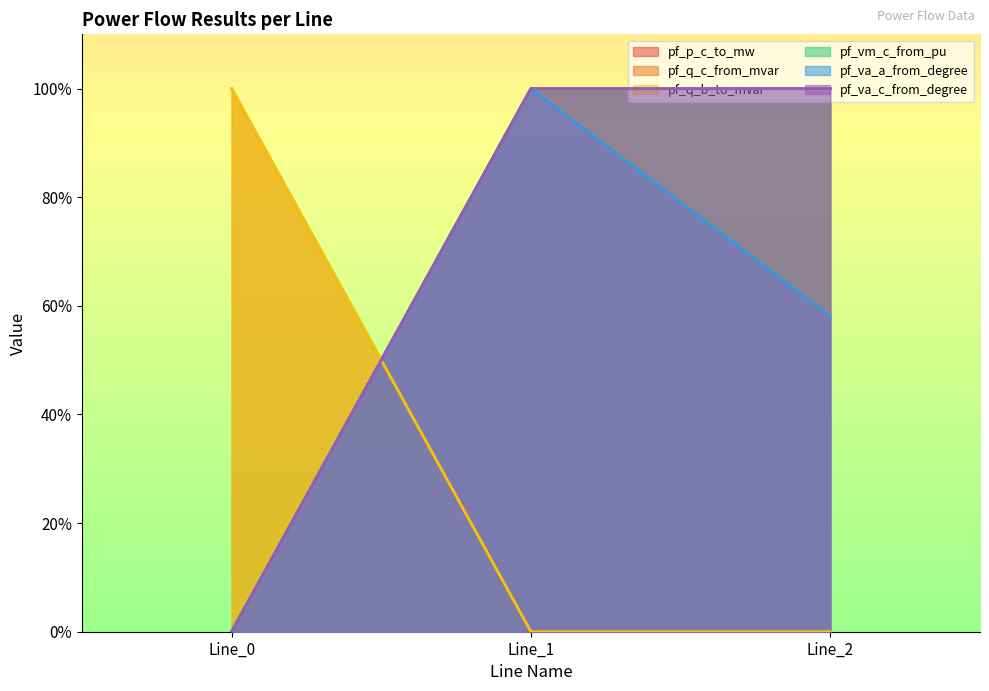

Which has a higher value, Line_0 or Line_2?

Line_0